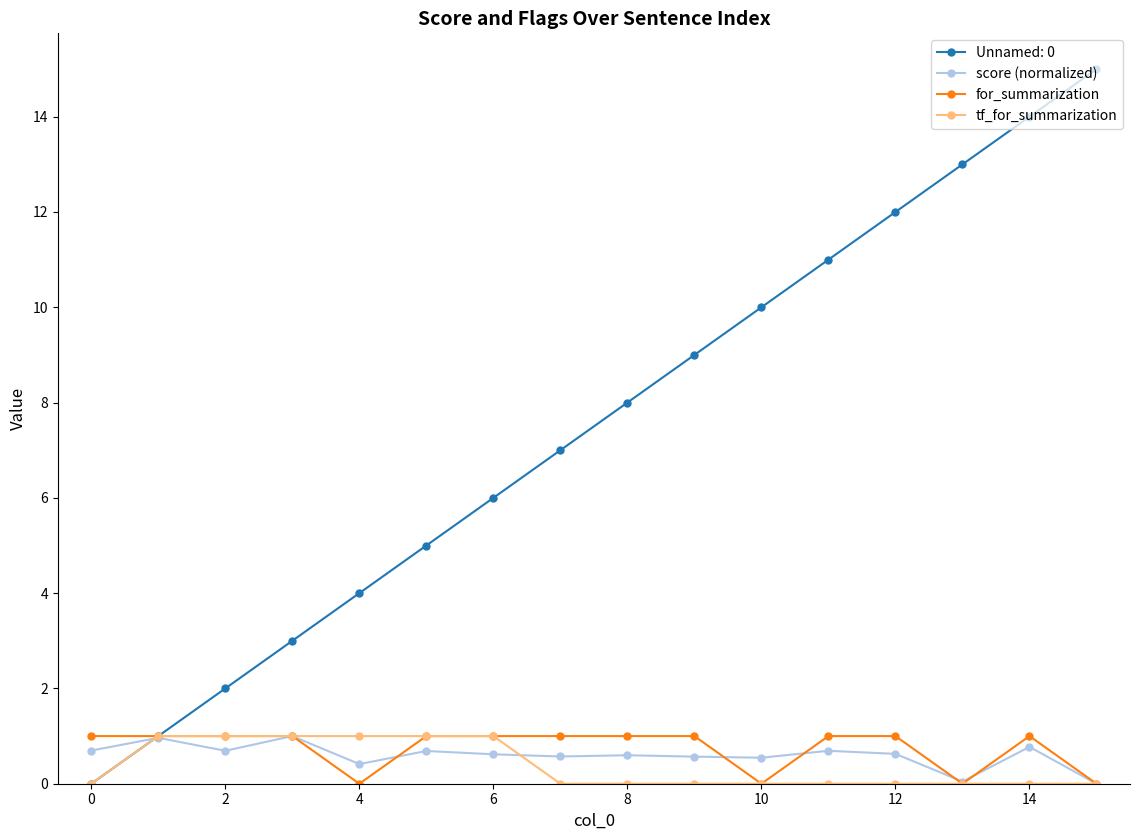

What is the highest value of the Unnamed: 0 series?

15.0